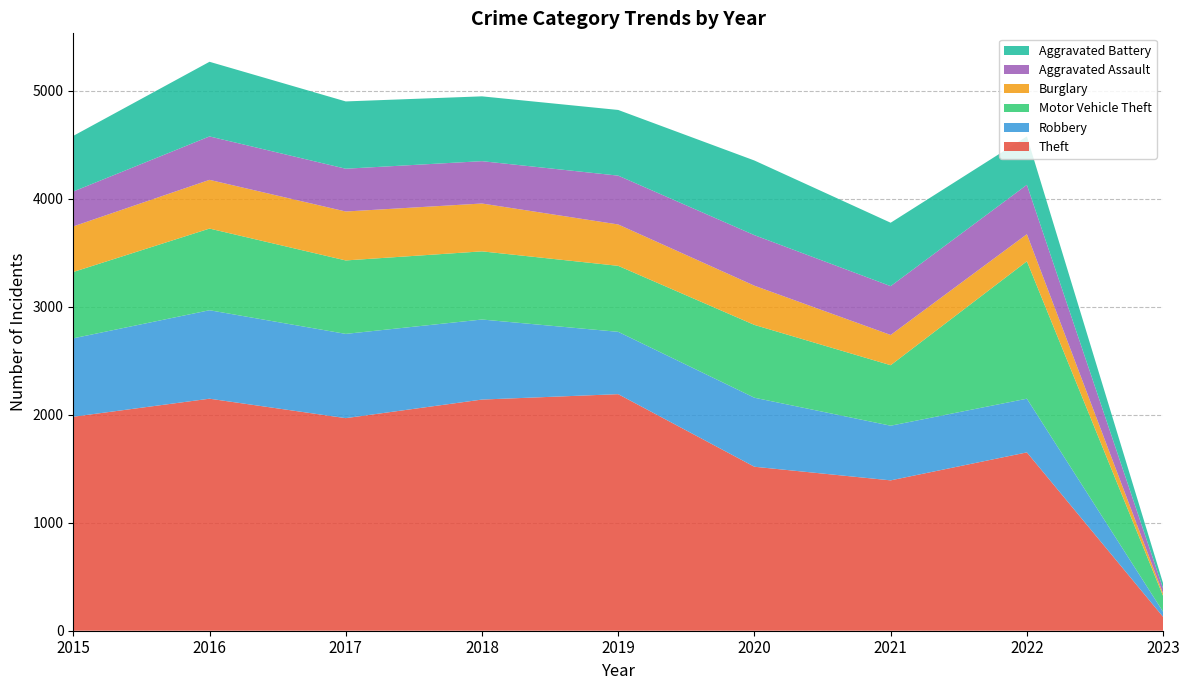

Reading left to right, extract all data points from this chart.

Theft: 2015=1981	2016=2148	2017=1968	2018=2140	2019=2190	2020=1518	2021=1392	2022=1651	2023=128
Robbery: 2015=726	2016=819	2017=780	2018=741	2019=577	2020=639	2021=506	2022=497	2023=47
Motor Vehicle Theft: 2015=614	2016=756	2017=680	2018=631	2019=611	2020=674	2021=560	2022=1272	2023=146
Burglary: 2015=422	2016=451	2017=453	2018=443	2019=383	2020=363	2021=280	2022=251	2023=22
Aggravated Assault: 2015=323	2016=402	2017=396	2018=392	2019=452	2020=468	2021=452	2022=457	2023=47
Aggravated Battery: 2015=515	2016=691	2017=623	2018=600	2019=608	2020=691	2021=587	2022=448	2023=48